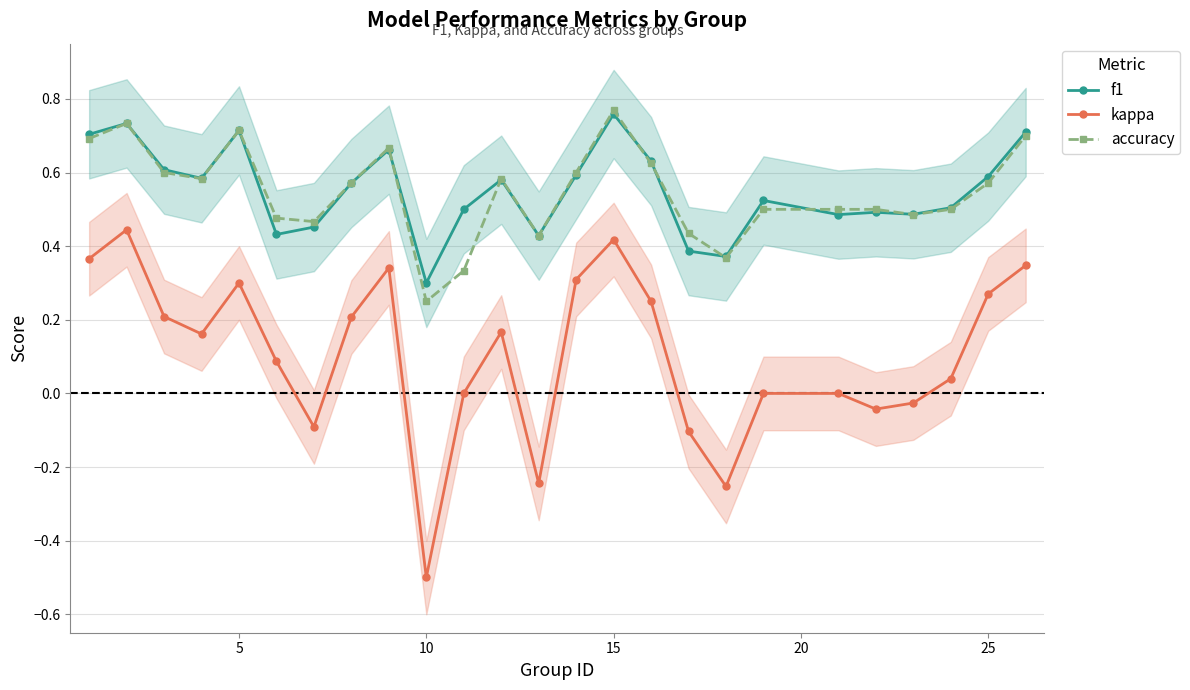

The f1 series shows 0.1 at 10. True or false?

False